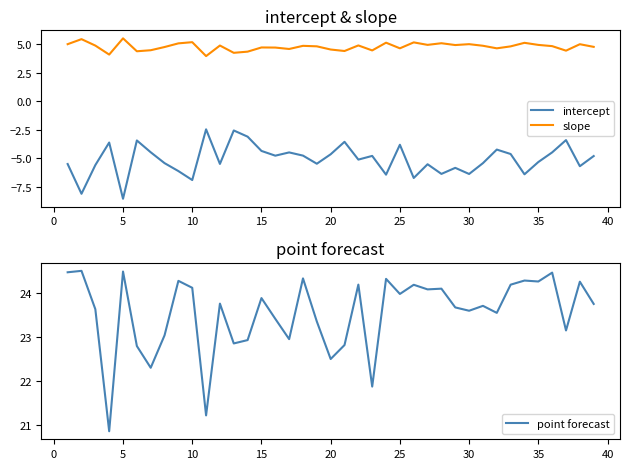

True or false: intercept and slope cross at least once.

False